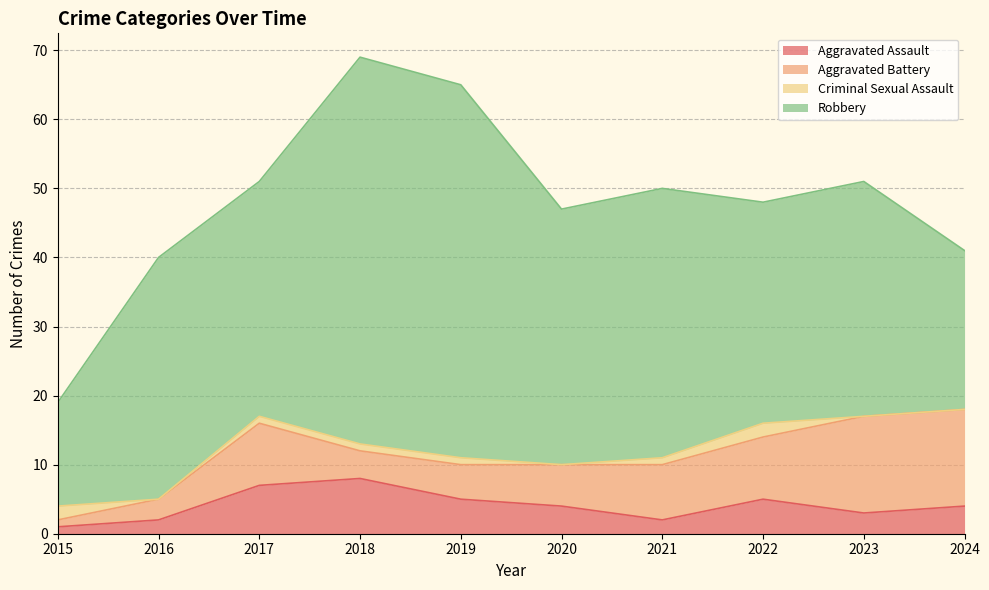

Where does the Aggravated Battery series first go above 8?

2017